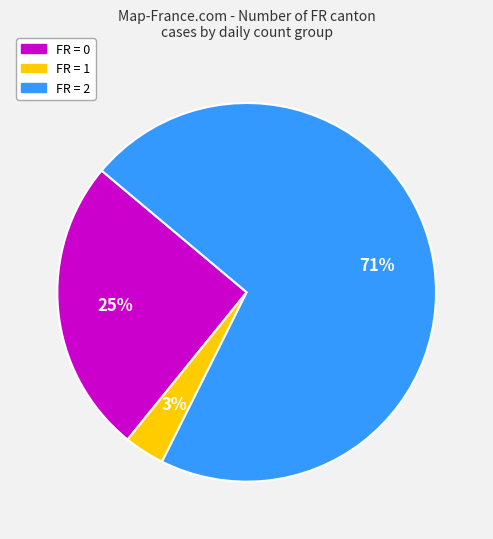

Is there any slice that represents more than half of the pie?

Yes